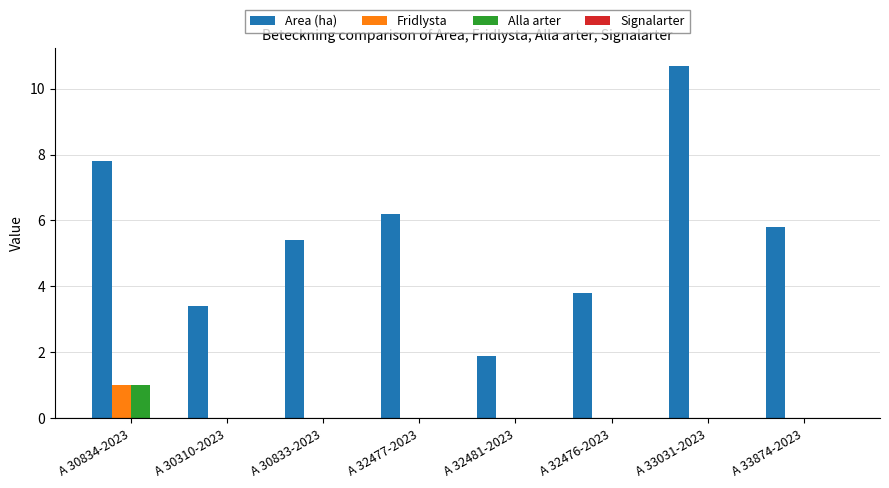

The Alla arter series shows 0.5 at A 30833-2023. True or false?

False